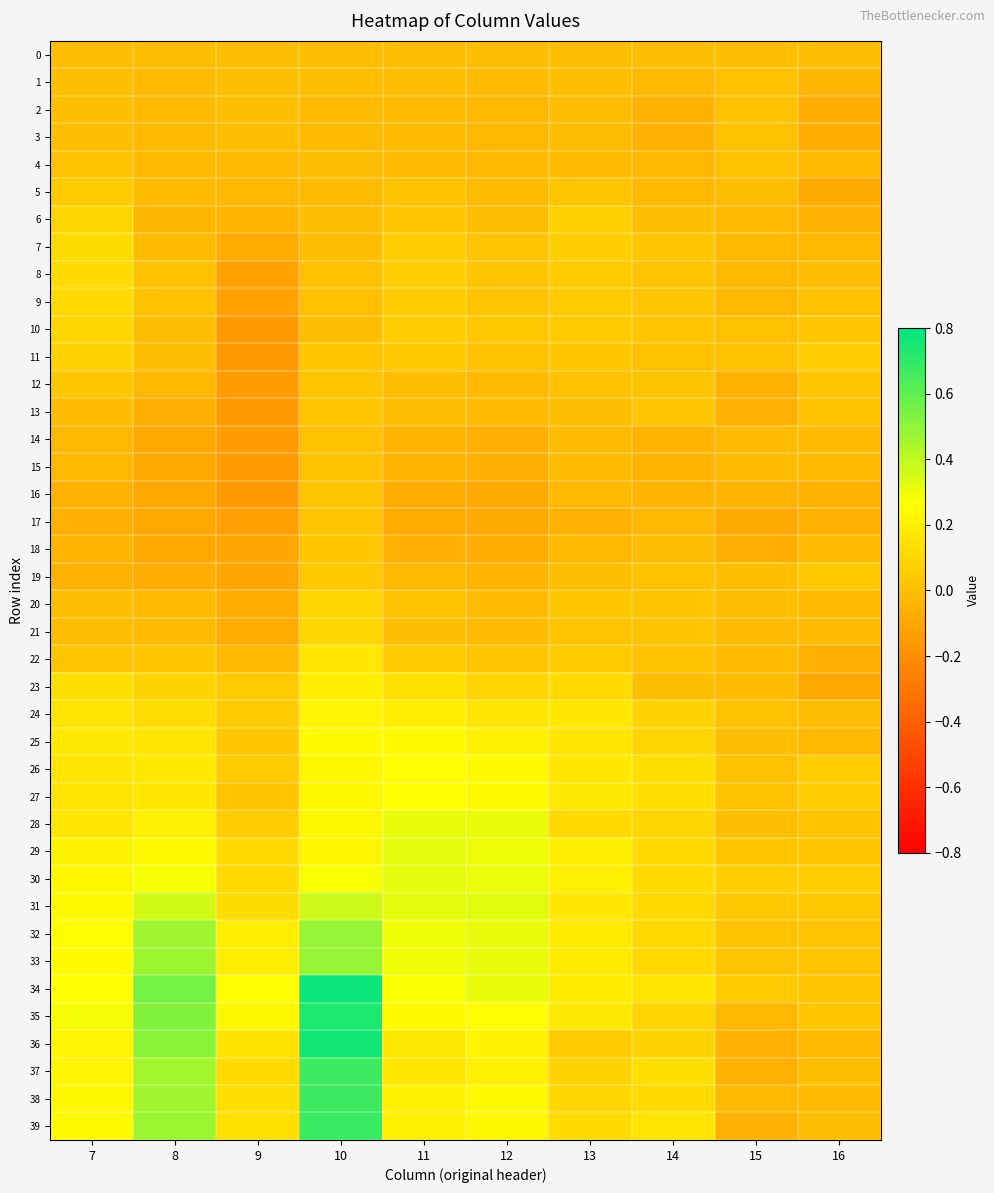

Reading left to right, extract all data points from this chart.

0: 7=0.0	8=0.0	9=0.0	10=0.0	11=0.0	12=0.0	13=0.0	14=0.0	15=0.0	16=0.0
1: 7=-0.0	8=-0.0	9=-0.0	10=-0.0	11=-0.0	12=-0.0	13=0.0	14=-0.0	15=0.0	16=-0.0
2: 7=-0.0	8=-0.0	9=-0.0	10=-0.0	11=-0.0	12=-0.0	13=-0.0	14=-0.0	15=0.0	16=-0.1
3: 7=-0.0	8=-0.0	9=-0.0	10=-0.0	11=-0.0	12=-0.0	13=-0.0	14=-0.0	15=0.0	16=-0.1
4: 7=0.0	8=-0.0	9=-0.0	10=-0.0	11=-0.0	12=-0.0	13=-0.0	14=-0.0	15=0.0	16=-0.0
5: 7=0.0	8=-0.0	9=-0.0	10=-0.0	11=0.0	12=-0.0	13=0.0	14=-0.0	15=-0.0	16=-0.1
6: 7=0.1	8=-0.0	9=-0.0	10=-0.0	11=0.0	12=-0.0	13=0.1	14=0.0	15=-0.0	16=-0.0
7: 7=0.1	8=-0.0	9=-0.1	10=-0.0	11=0.1	12=0.0	13=0.1	14=0.0	15=-0.0	16=-0.0
8: 7=0.1	8=0.0	9=-0.1	10=0.0	11=0.1	12=0.0	13=0.1	14=0.0	15=-0.0	16=-0.0
9: 7=0.1	8=0.0	9=-0.1	10=0.0	11=0.0	12=0.0	13=0.0	14=0.0	15=-0.0	16=0.0
10: 7=0.1	8=-0.0	9=-0.2	10=0.0	11=0.1	12=0.0	13=0.1	14=0.0	15=0.0	16=0.0
11: 7=0.1	8=-0.0	9=-0.2	10=0.0	11=0.0	12=0.0	13=0.0	14=0.0	15=0.0	16=0.1
12: 7=0.0	8=-0.0	9=-0.1	10=0.0	11=0.0	12=-0.0	13=0.0	14=0.0	15=-0.1	16=0.0
13: 7=-0.0	8=-0.1	9=-0.2	10=0.0	11=-0.0	12=-0.0	13=-0.0	14=0.0	15=-0.1	16=0.0
14: 7=-0.0	8=-0.1	9=-0.1	10=0.0	11=-0.0	12=-0.1	13=-0.0	14=-0.0	15=-0.0	16=-0.0
15: 7=-0.0	8=-0.1	9=-0.1	10=0.0	11=-0.0	12=-0.1	13=-0.0	14=-0.0	15=-0.0	16=-0.0
16: 7=-0.0	8=-0.1	9=-0.2	10=0.0	11=-0.1	12=-0.1	13=-0.0	14=-0.0	15=-0.0	16=-0.0
17: 7=-0.1	8=-0.1	9=-0.1	10=0.0	11=-0.1	12=-0.1	13=-0.0	14=-0.0	15=-0.1	16=-0.0
18: 7=-0.0	8=-0.1	9=-0.1	10=0.0	11=-0.1	12=-0.1	13=-0.0	14=-0.0	15=-0.1	16=-0.0
19: 7=-0.0	8=-0.1	9=-0.1	10=0.0	11=-0.0	12=-0.0	13=-0.0	14=0.0	15=0.0	16=0.0
20: 7=-0.0	8=-0.0	9=-0.1	10=0.1	11=0.0	12=-0.0	13=0.0	14=0.0	15=-0.0	16=-0.0
21: 7=-0.0	8=-0.0	9=-0.1	10=0.1	11=0.0	12=-0.0	13=0.0	14=0.0	15=-0.0	16=-0.0
22: 7=0.0	8=0.0	9=-0.0	10=0.2	11=0.1	12=0.0	13=0.0	14=0.0	15=-0.0	16=-0.1
23: 7=0.1	8=0.1	9=0.0	10=0.2	11=0.1	12=0.1	13=0.1	14=0.0	15=-0.0	16=-0.1
24: 7=0.2	8=0.1	9=0.0	10=0.2	11=0.2	12=0.2	13=0.2	14=0.1	15=0.0	16=-0.0
25: 7=0.2	8=0.2	9=0.0	10=0.2	11=0.2	12=0.2	13=0.2	14=0.1	15=0.0	16=-0.0
26: 7=0.2	8=0.2	9=0.0	10=0.2	11=0.3	12=0.2	13=0.2	14=0.1	15=0.0	16=0.1
27: 7=0.2	8=0.2	9=0.0	10=0.2	11=0.3	12=0.2	13=0.2	14=0.1	15=0.0	16=0.1
28: 7=0.2	8=0.2	9=0.1	10=0.2	11=0.3	12=0.3	13=0.1	14=0.1	15=-0.0	16=0.0
29: 7=0.2	8=0.2	9=0.1	10=0.2	11=0.3	12=0.3	13=0.2	14=0.1	15=0.0	16=0.0
30: 7=0.2	8=0.3	9=0.1	10=0.3	11=0.3	12=0.3	13=0.2	14=0.1	15=0.1	16=0.1
31: 7=0.2	8=0.4	9=0.1	10=0.4	11=0.3	12=0.3	13=0.2	14=0.1	15=0.0	16=0.0
32: 7=0.3	8=0.5	9=0.2	10=0.5	11=0.3	12=0.3	13=0.2	14=0.1	15=0.0	16=0.0
33: 7=0.2	8=0.5	9=0.2	10=0.5	11=0.3	12=0.3	13=0.2	14=0.1	15=0.0	16=0.0
34: 7=0.3	8=0.6	9=0.3	10=0.8	11=0.3	12=0.3	13=0.2	14=0.2	15=0.0	16=0.0
35: 7=0.3	8=0.5	9=0.2	10=0.7	11=0.2	12=0.3	13=0.2	14=0.1	15=-0.0	16=0.0
36: 7=0.2	8=0.5	9=0.2	10=0.8	11=0.2	12=0.2	13=0.0	14=0.1	15=-0.1	16=-0.0
37: 7=0.2	8=0.5	9=0.1	10=0.7	11=0.2	12=0.2	13=0.1	14=0.1	15=-0.1	16=0.0
38: 7=0.2	8=0.5	9=0.1	10=0.7	11=0.2	12=0.2	13=0.1	14=0.1	15=-0.0	16=-0.0
39: 7=0.2	8=0.5	9=0.1	10=0.7	11=0.2	12=0.2	13=0.1	14=0.2	15=-0.1	16=-0.0